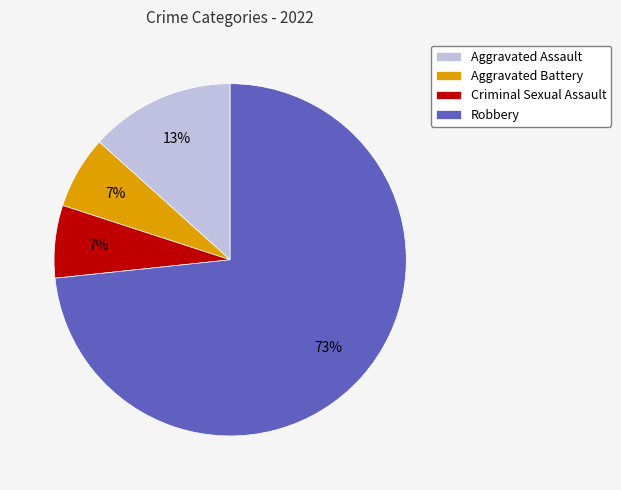

What is the largest slice in the pie chart?

Robbery